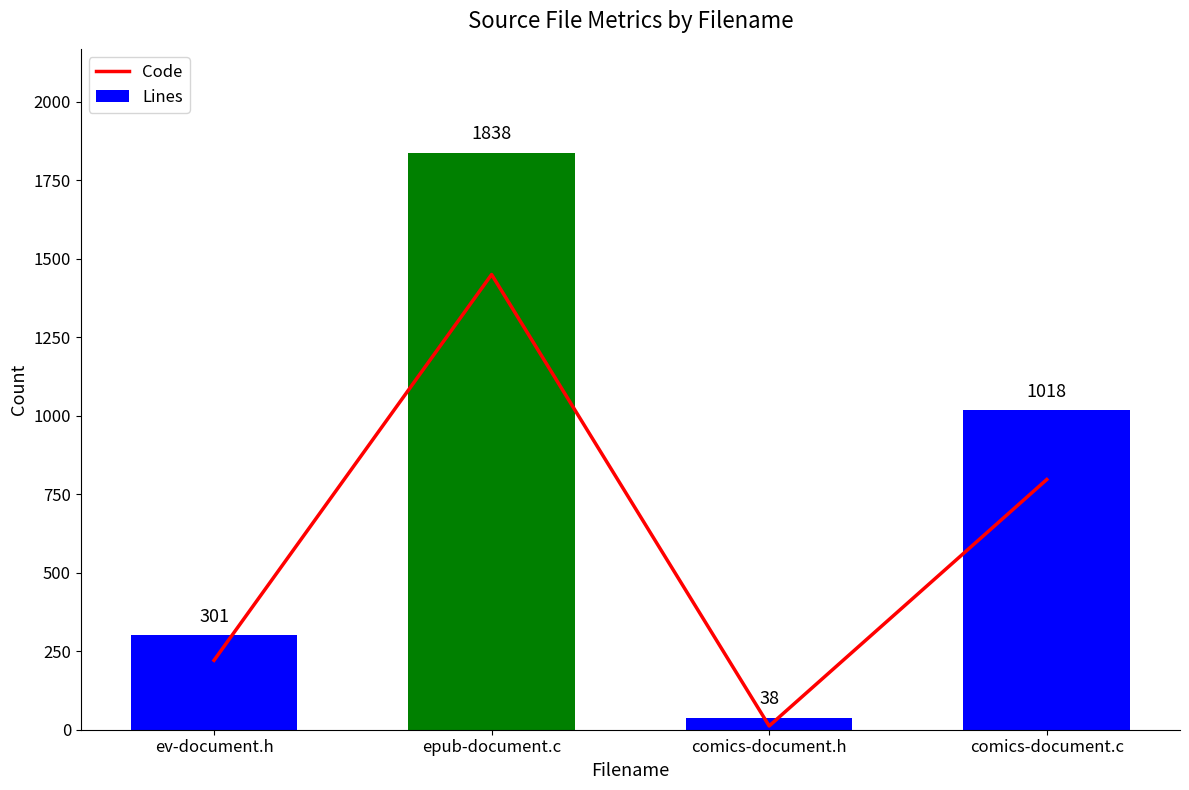

Reading left to right, extract all data points from this chart.

Code: ev-document.h=221	epub-document.c=1450	comics-document.h=12	comics-document.c=797
Lines: ev-document.h=301	epub-document.c=1838	comics-document.h=38	comics-document.c=1018